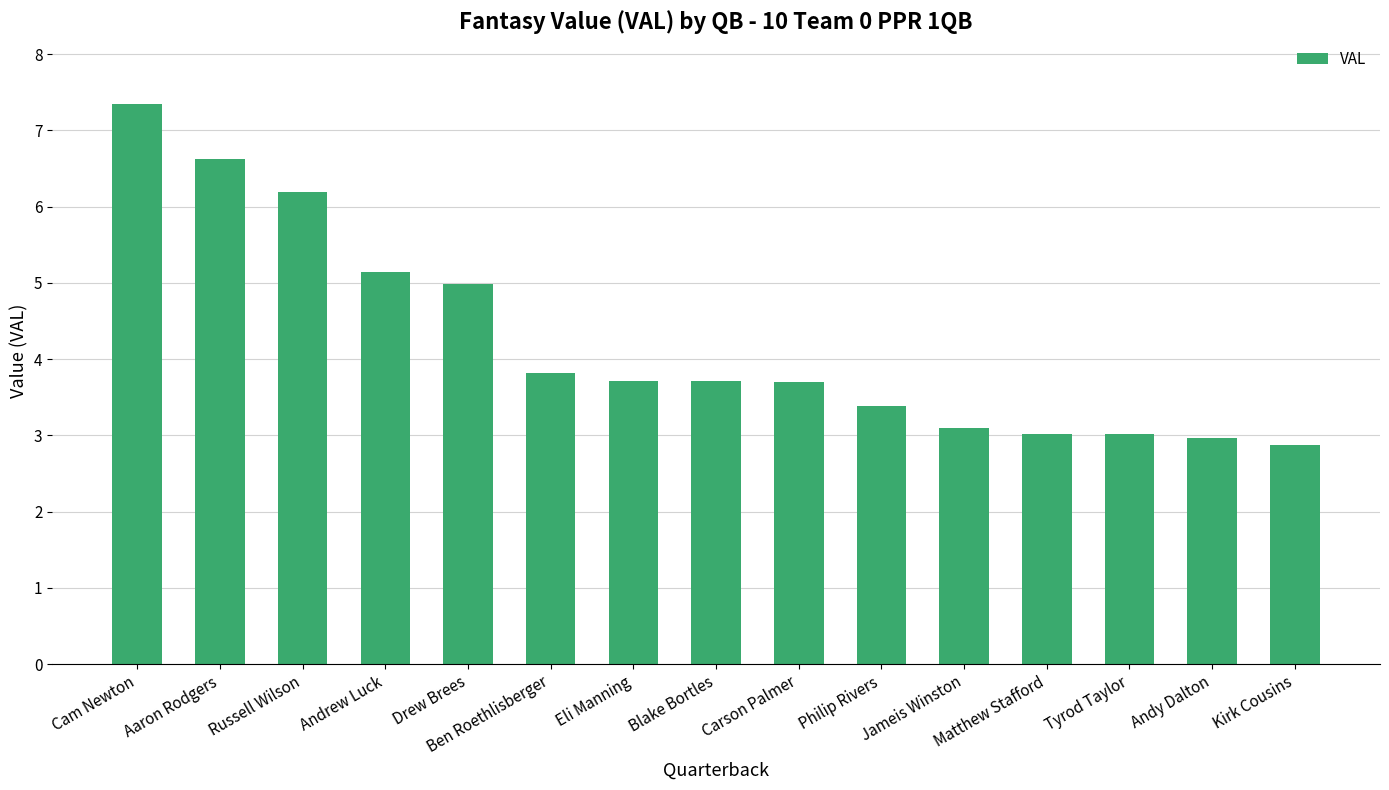

Which label corresponds to the smallest value in the chart?

Kirk Cousins